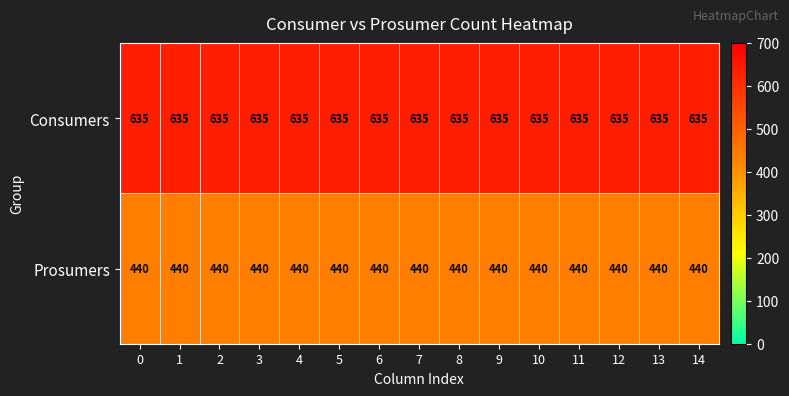

What is the spread (max minus min) of values at 2?

195